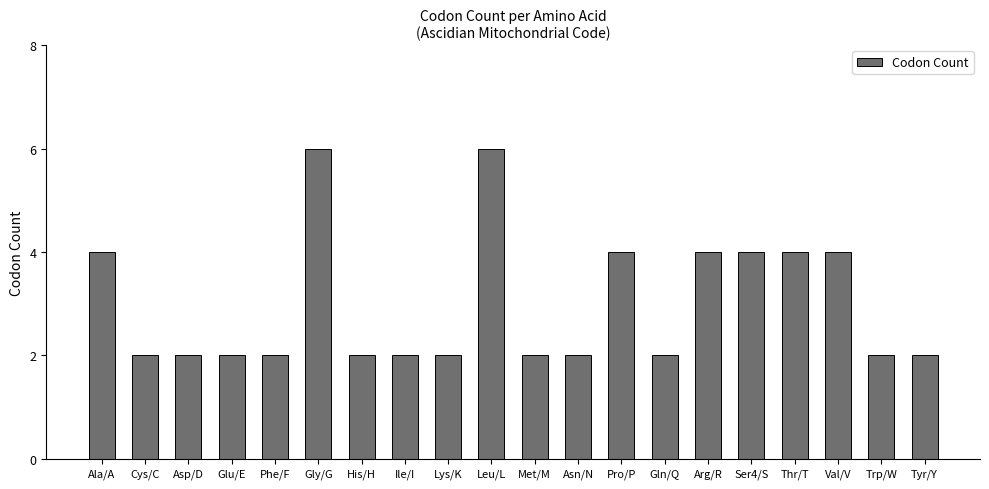

What is the average value?

3